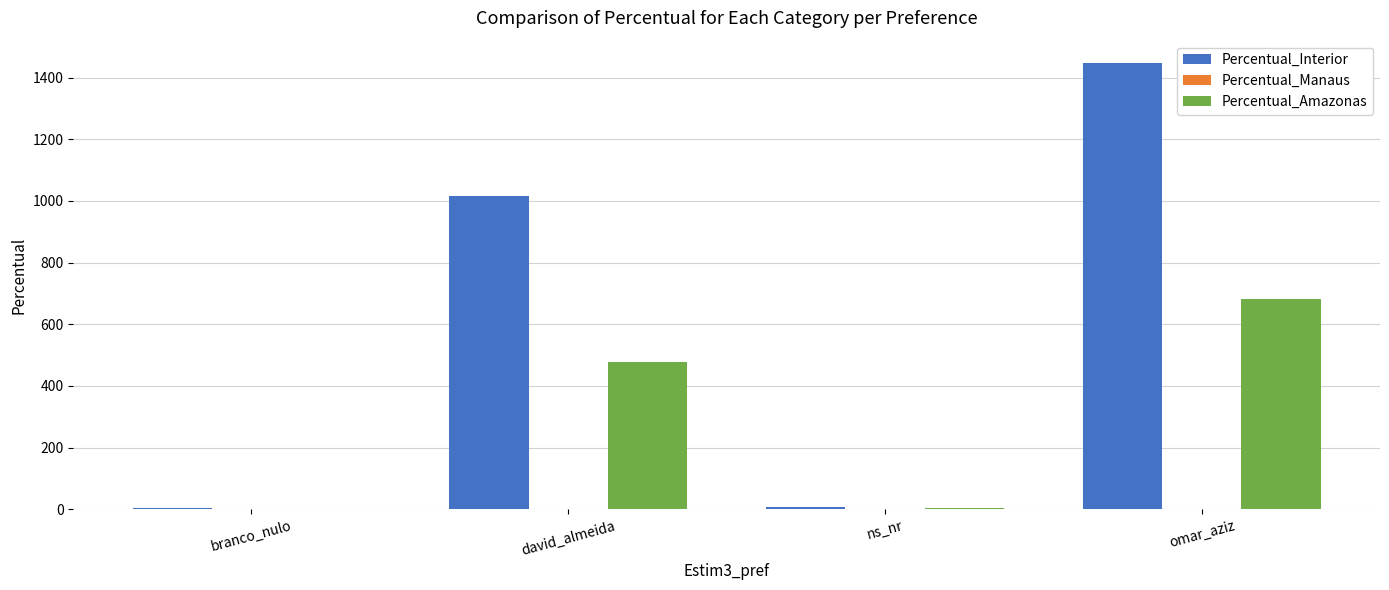

Is it true that Percentual_Amazonas equals 478.0 at david_almeida?

True